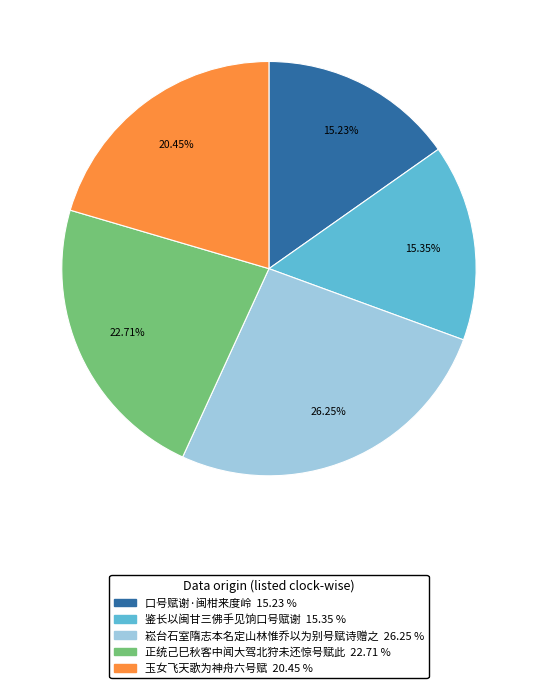

To the nearest percent, what percentage of the pie is 正统己巳秋客中闻大驾北狩未还惊号赋此?

23%